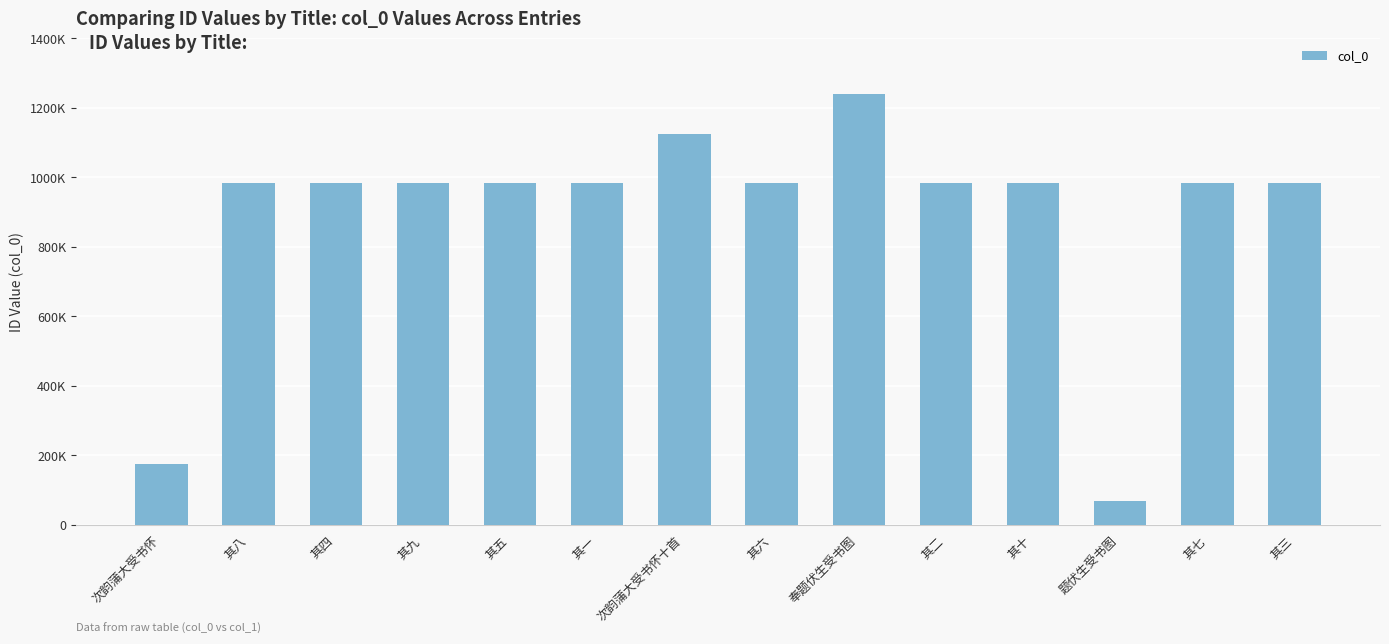

What is the label of the 8th bar from the right?

次韵蒲大受书怀十首